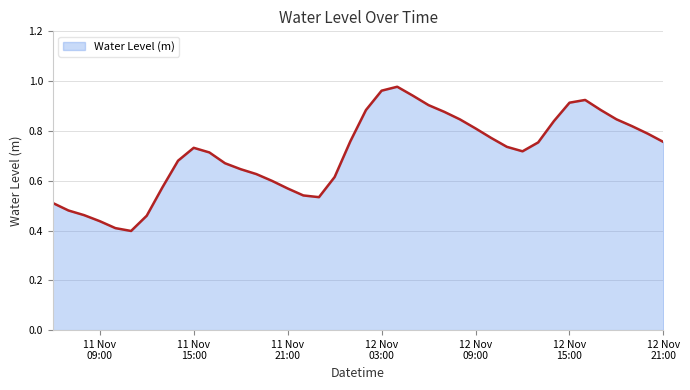

Does the chart have visible grid lines?

Yes